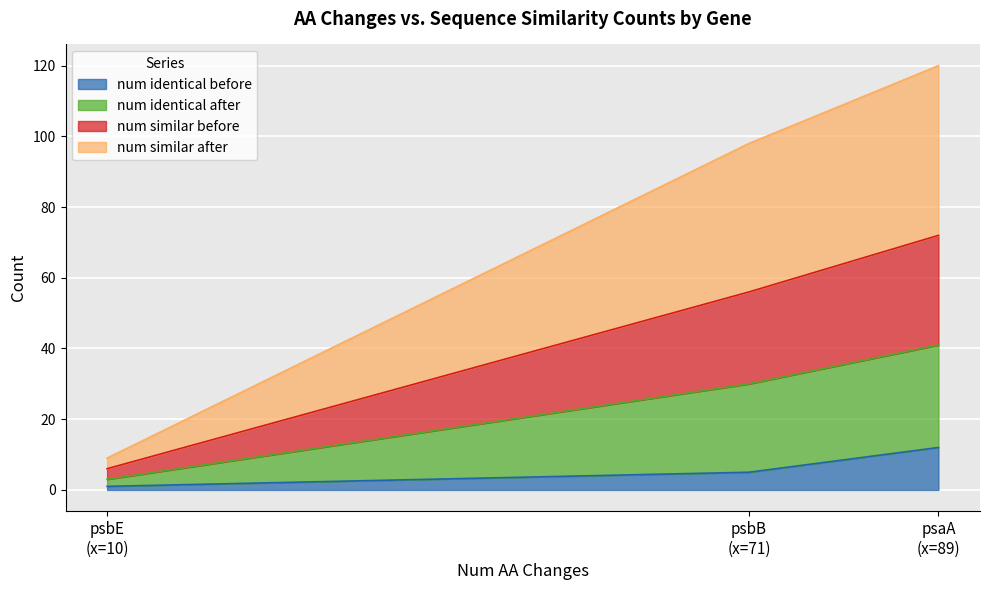

What is the maximum value for num identical before?

12